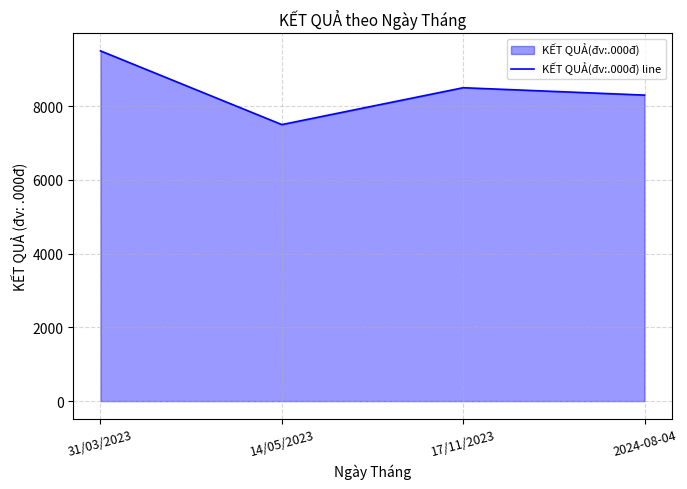

The value at 2024-08-04 is 8300. True or false?

True